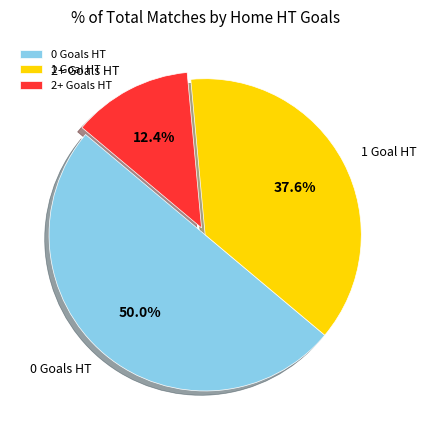

Between 2+ Goals HT and 0 Goals HT, which is larger?

0 Goals HT